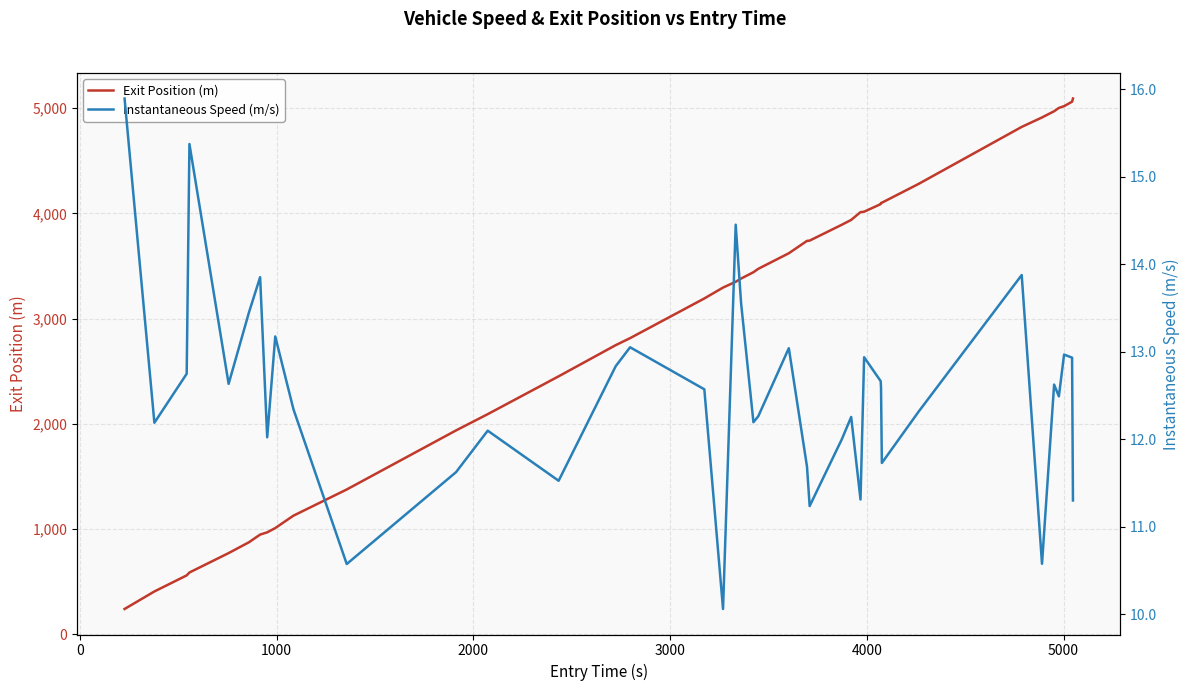

What is the highest value of the Exit Position (m) series?

5090.7